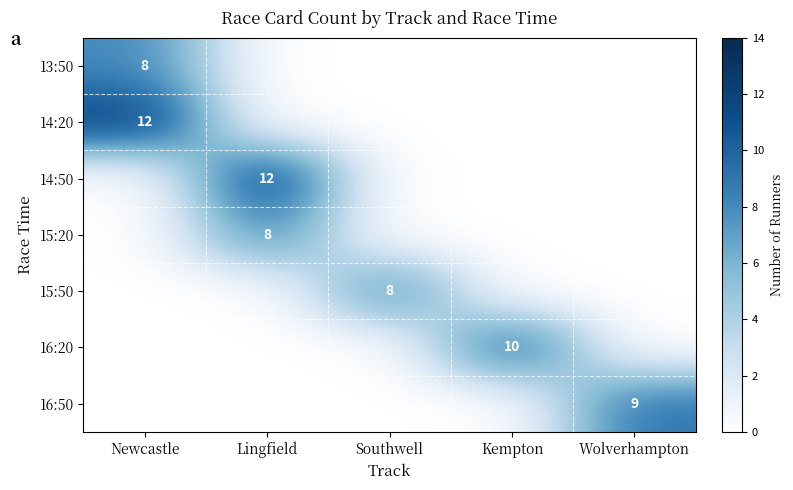

Is it true that 16:50 equals 0 at Kempton?

True